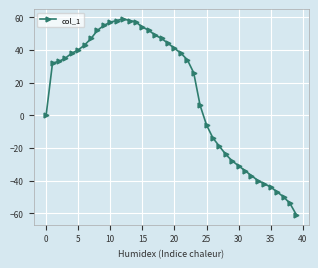

What is the difference between the maximum and minimum values?

120